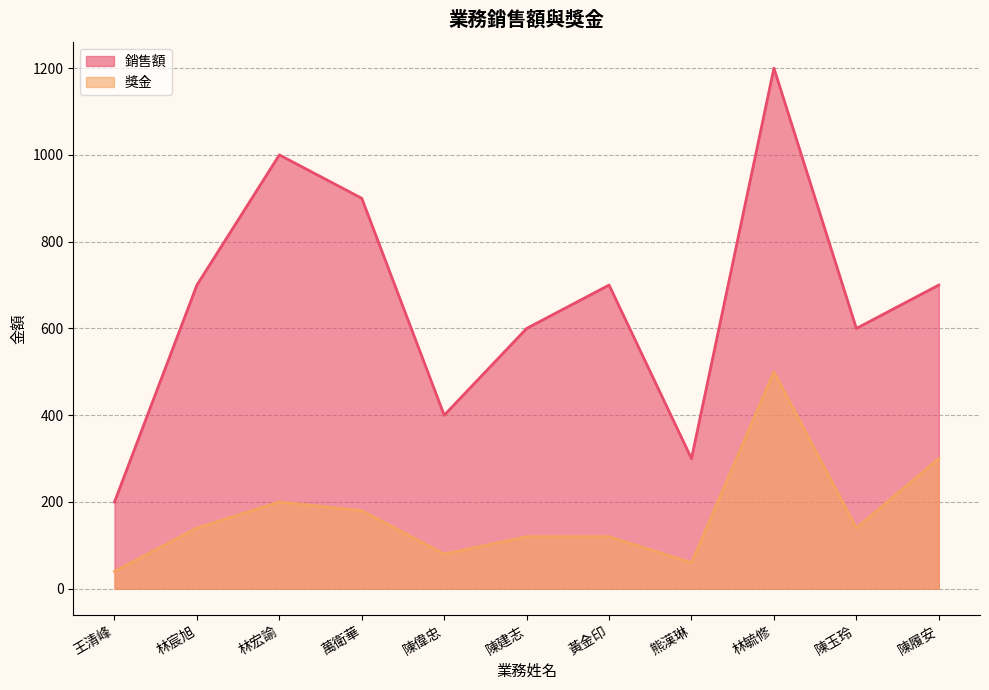

The value of 銷售額 at 林宸旭 is 1110. True or false?

False